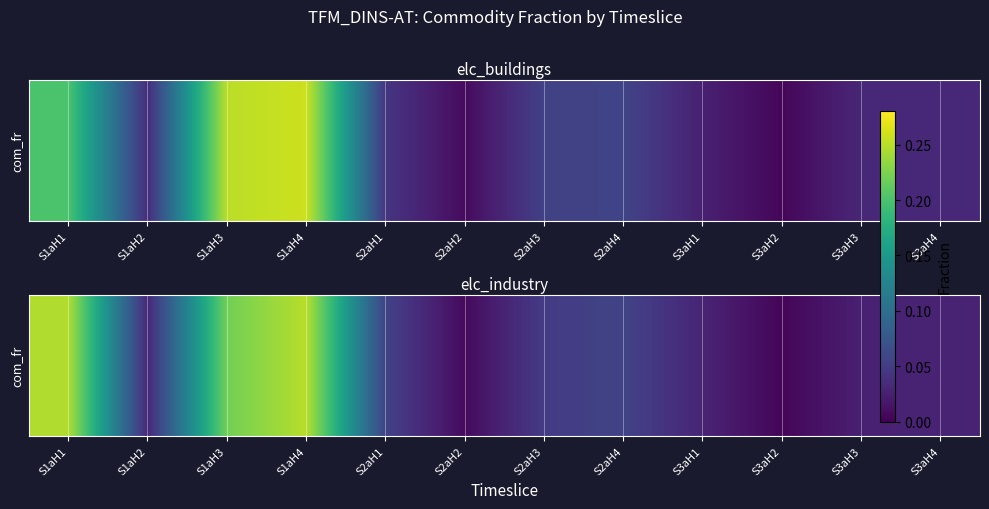

At which category does the chart reach its peak across all series?

S1aH4